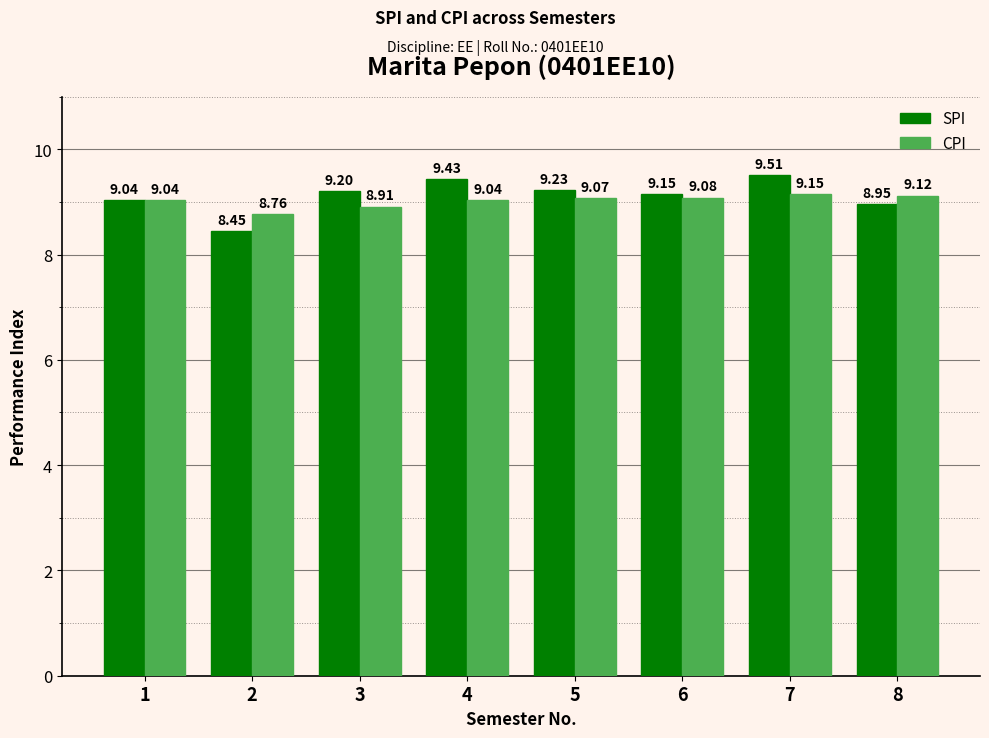

What is the value of the CPI bar at the 1st from the left?

9.0